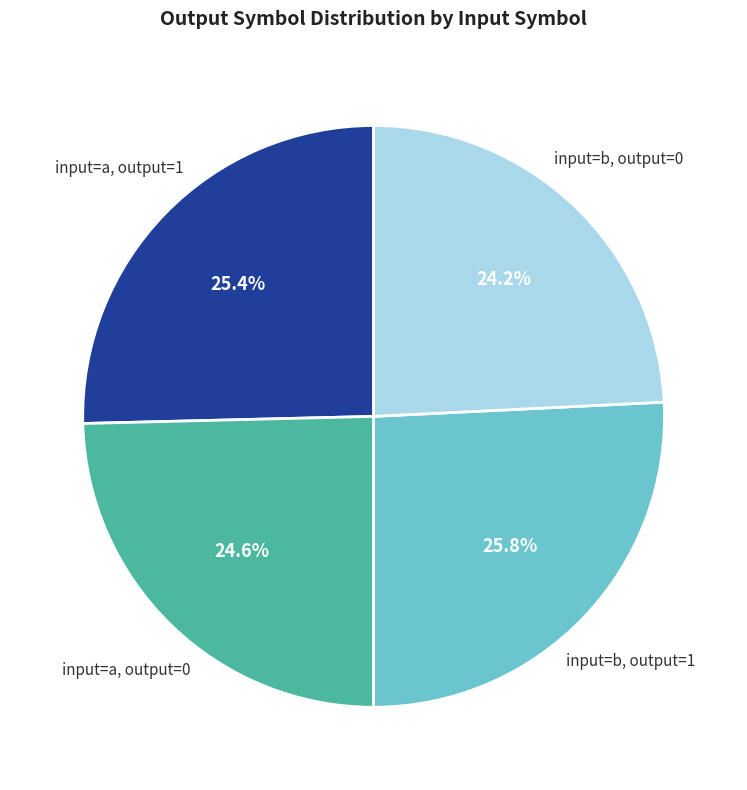

How many slices are in this pie chart?

4